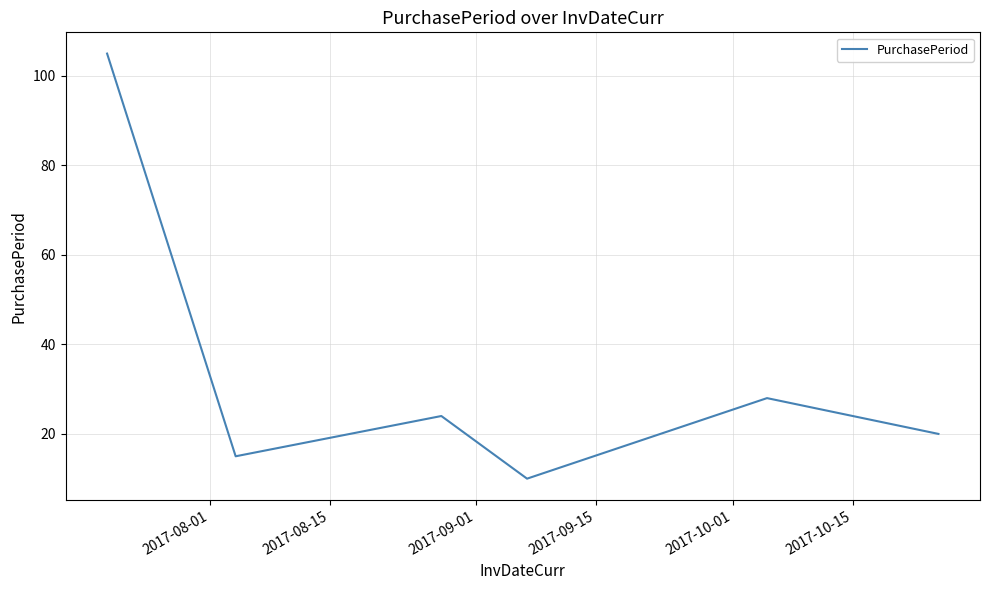

What is the maximum value shown in the chart?

105